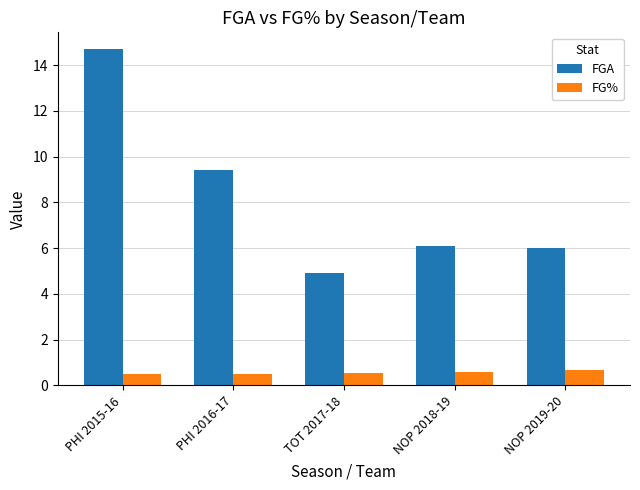

What is the label of the 3rd bar from the right?

TOT 2017-18